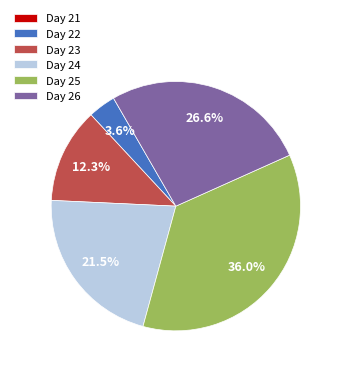

Approximately how many times larger is the value at Day 24 compared to Day 25?

0.6